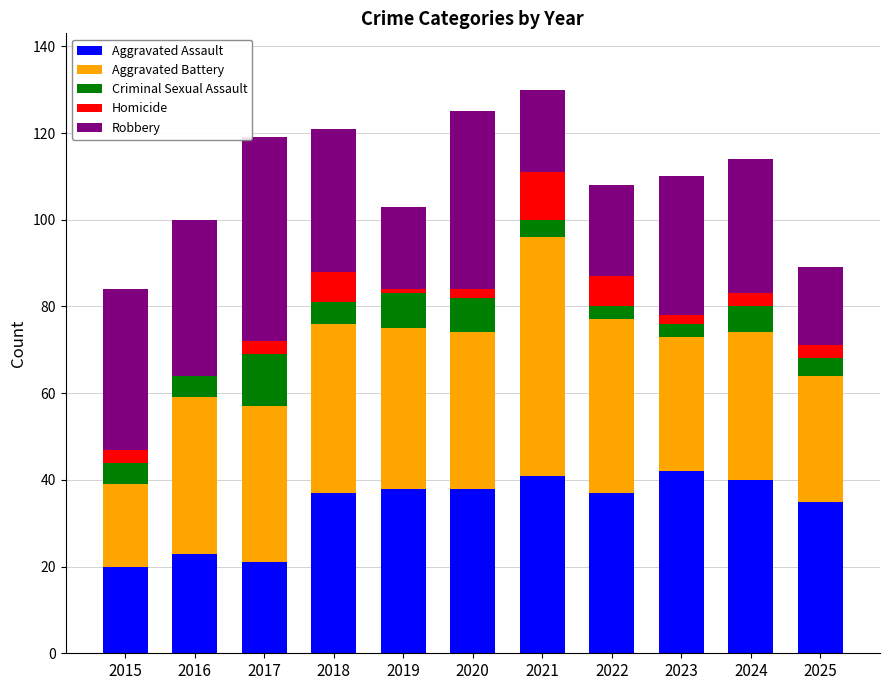

The value of Aggravated Assault at 2025 is 51. True or false?

False